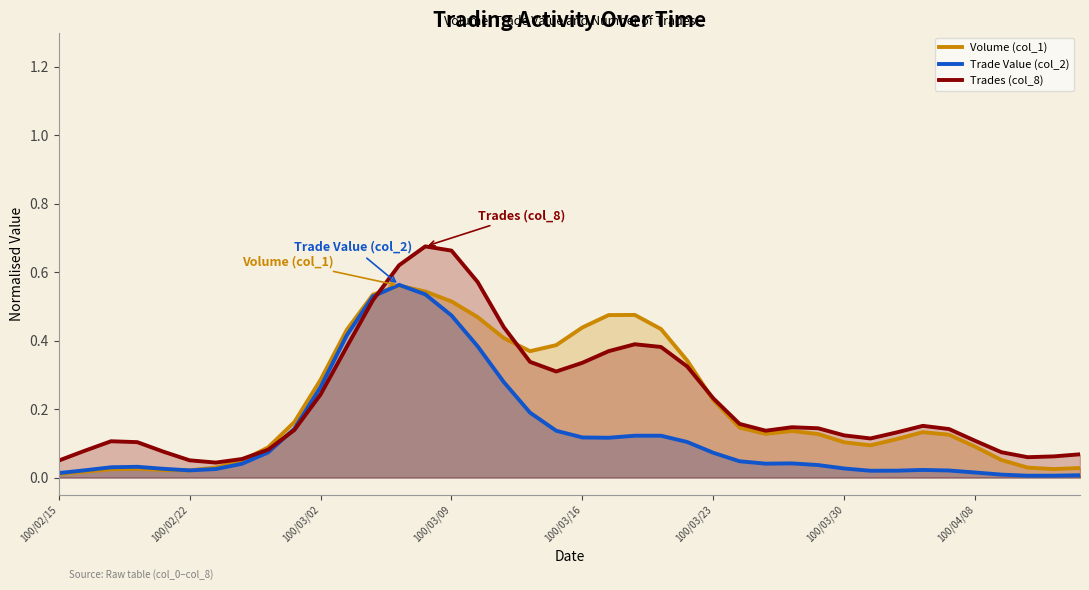

Which series has the widest spread of values?

Trades (col_8)